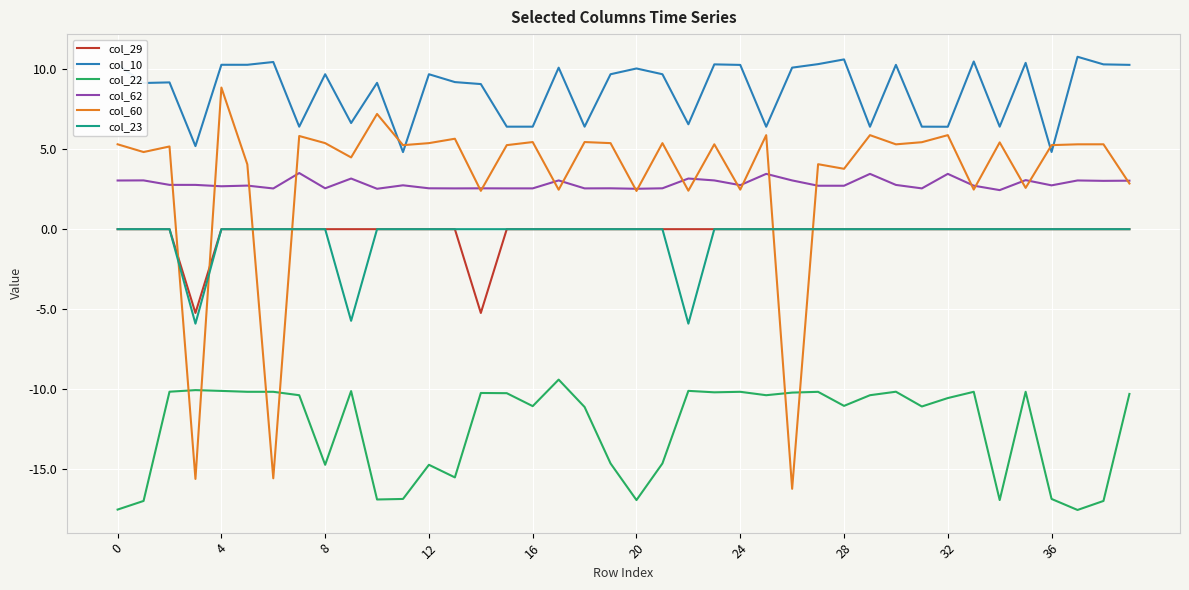

Is this an area chart (filled region under the line)?

No